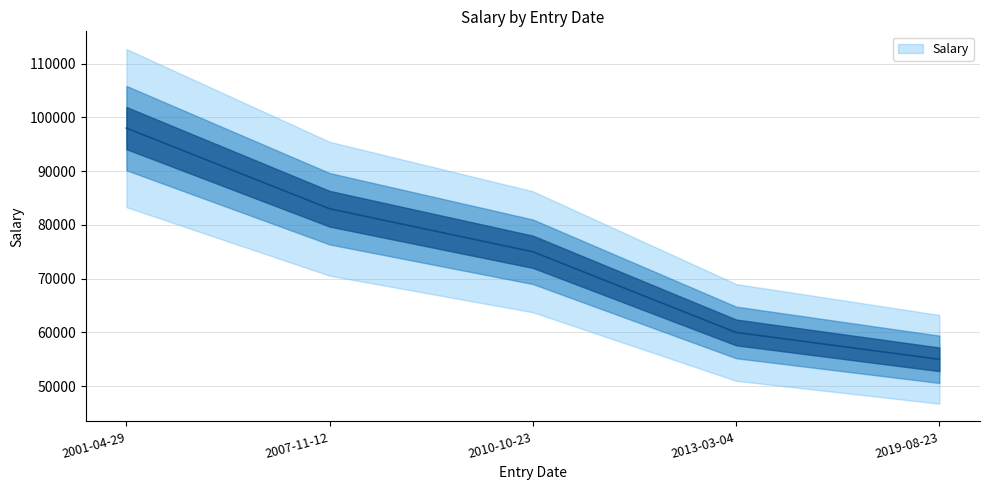

List the labels in order of value, smallest first.

2019-08-23, 2013-03-04, 2010-10-23, 2007-11-12, 2001-04-29